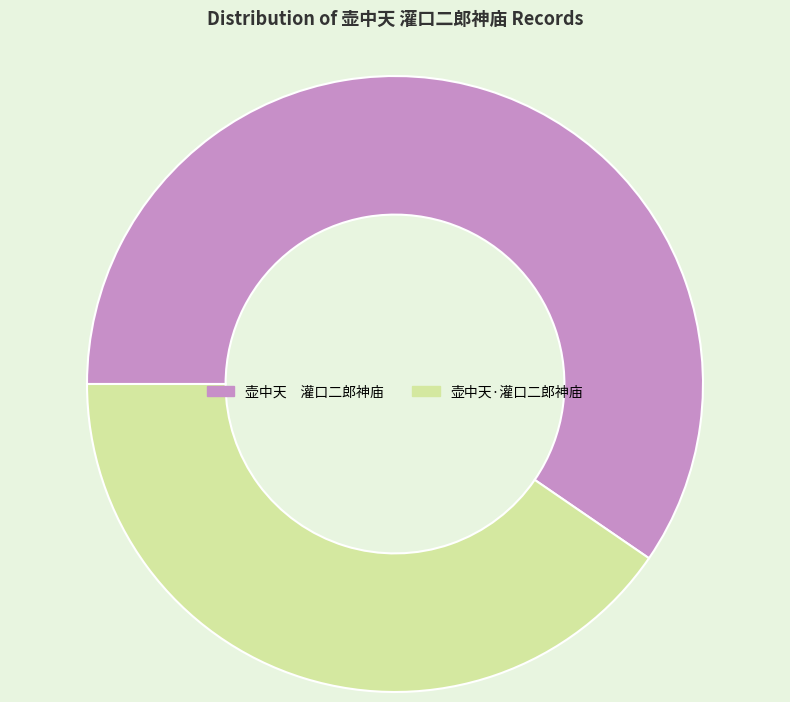

Is it true that 壶中天·灌口二郎神庙 is 52% of the pie?

False